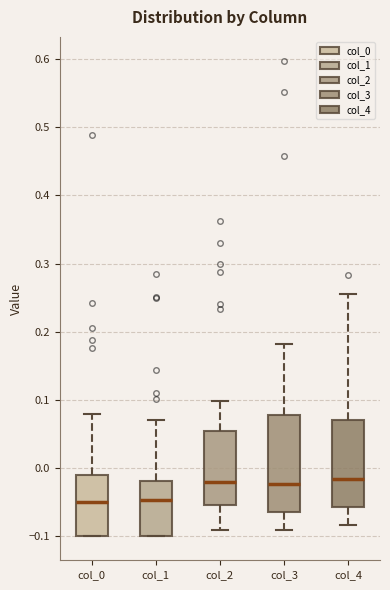

Reading left to right, read every box against the y-axis: the position of its median line, the range the box covers, and the ends of its whiskers. The values are not printed on the chart, so give them approximately, as read against the axis.

col_0: median -0.05, box -0.10 to -0.01, whiskers -0.10 to 0.08
col_1: median -0.05, box -0.10 to -0.02, whiskers -0.10 to 0.07
col_2: median -0.02, box -0.05 to 0.06, whiskers -0.09 to 0.10
col_3: median -0.02, box -0.06 to 0.08, whiskers -0.09 to 0.18
col_4: median -0.02, box -0.06 to 0.07, whiskers -0.08 to 0.26